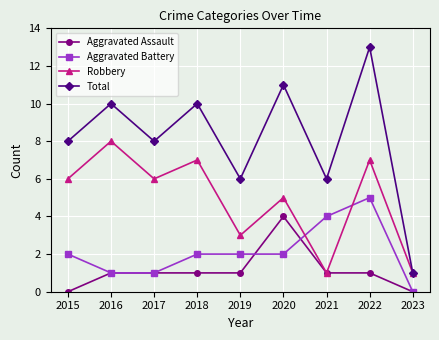

Is it true that Aggravated Assault equals 2 at 2015?

False